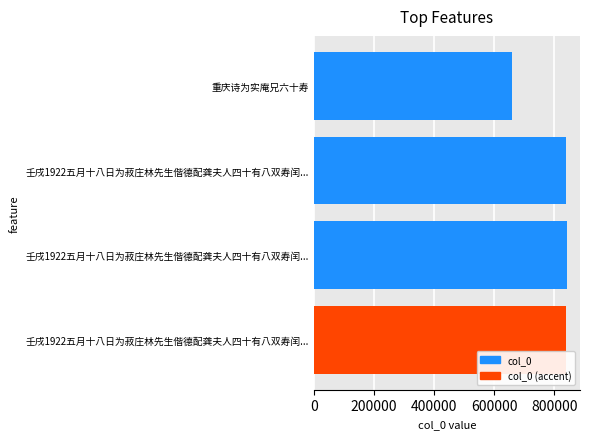

How many series are shown in this chart?

1